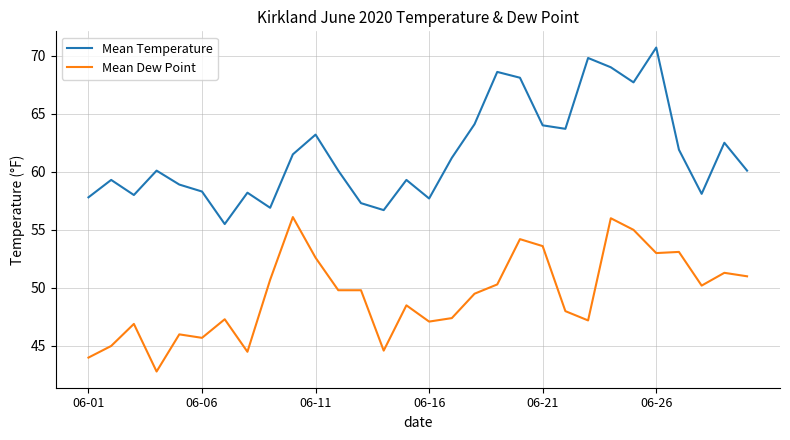

What is the smallest value displayed?

42.8